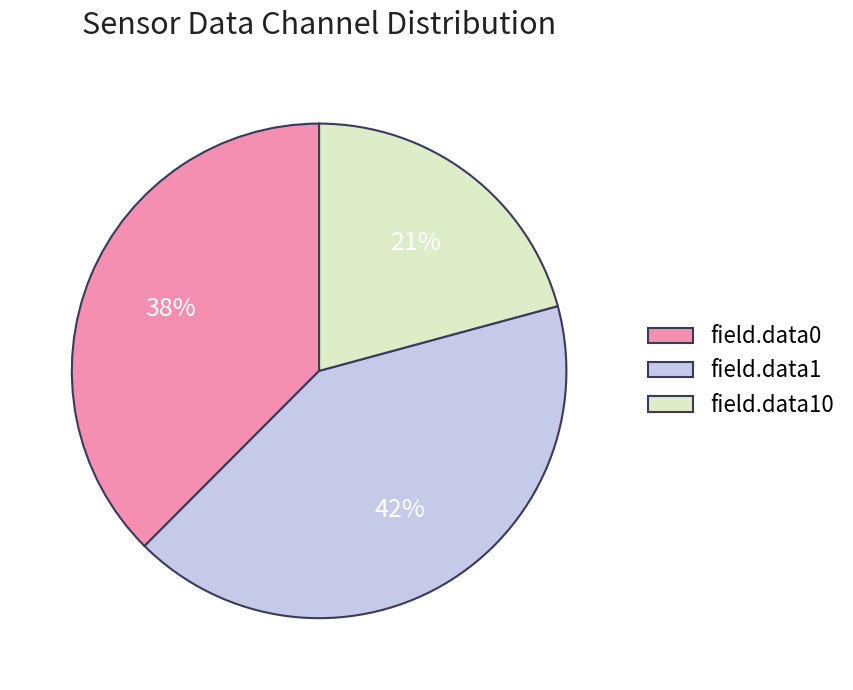

Which slice is the smallest?

field.data10